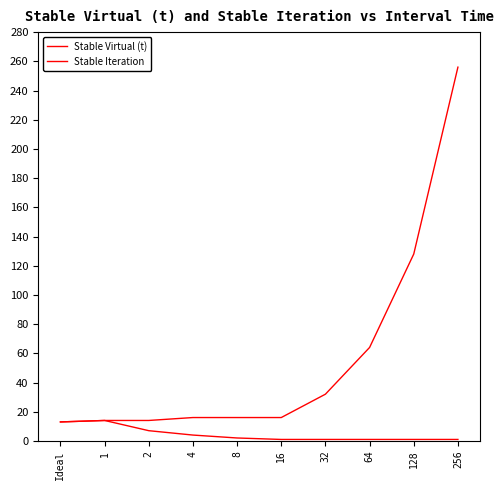

The Stable Virtual (t) series shows 4 at 1. True or false?

False